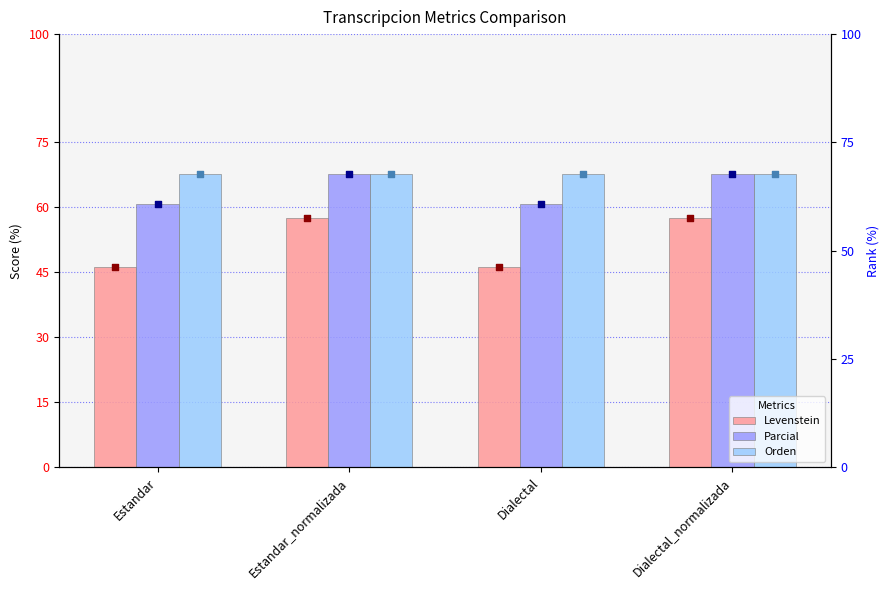

What are all the series names shown in the legend?

Levenstein, Parcial, Orden